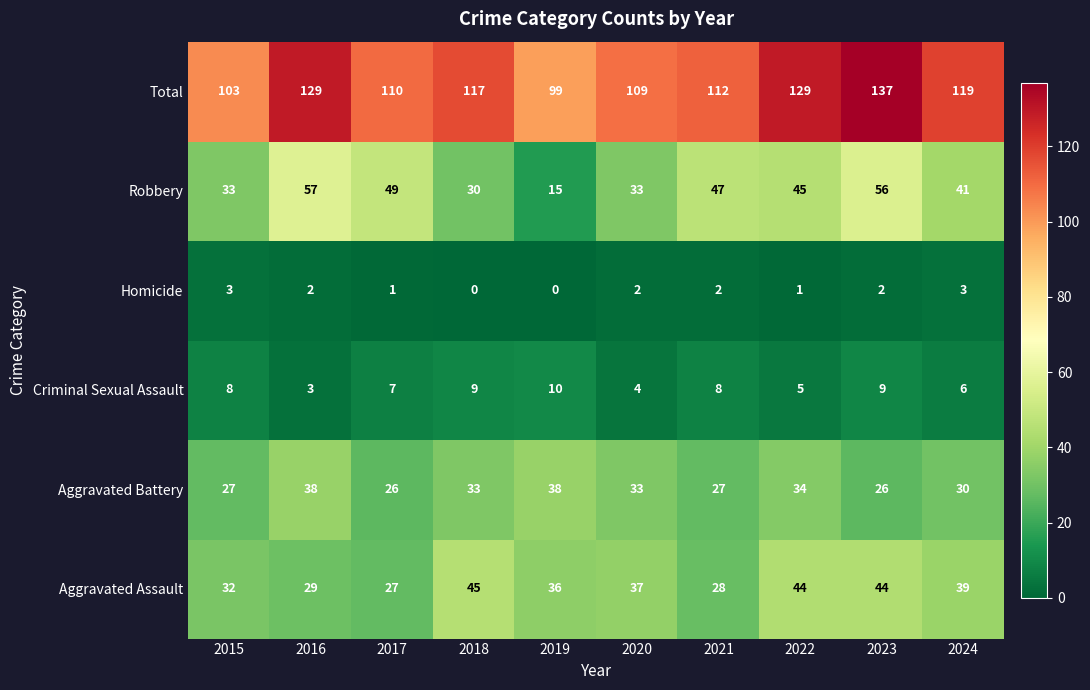

The Criminal Sexual Assault series shows 7 at 2017. True or false?

True